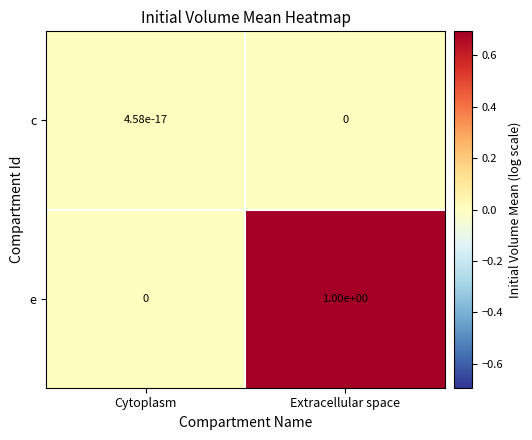

List the series in order of their peak value, lowest first.

c, e